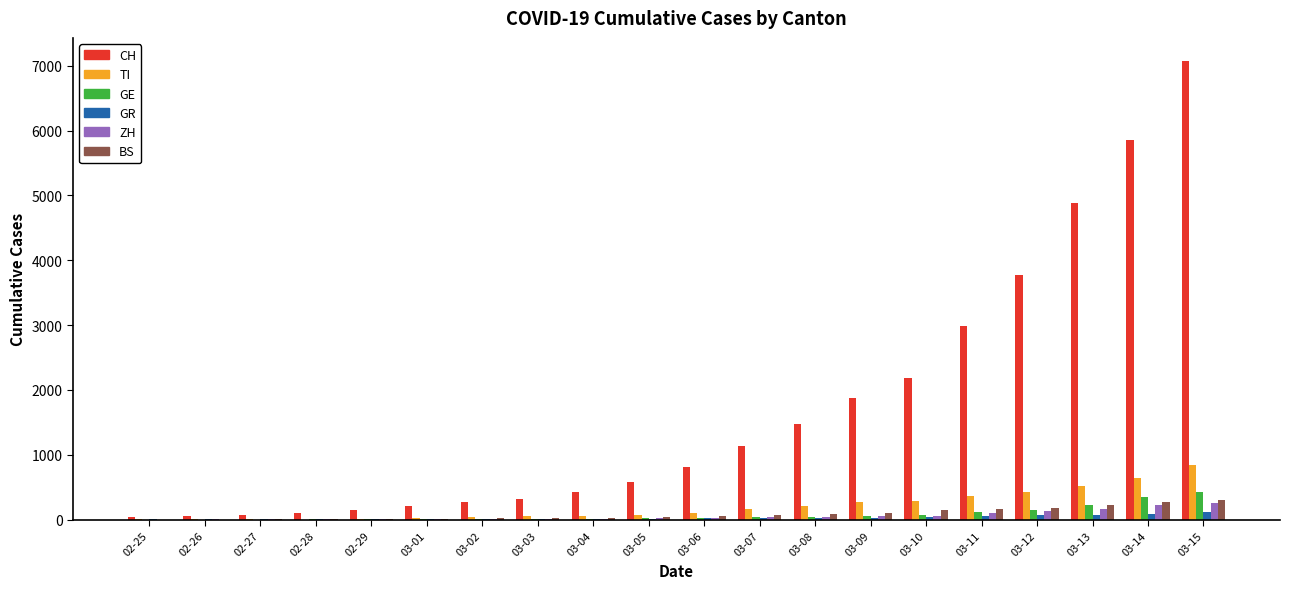

What is the maximum value shown in the chart?

7075